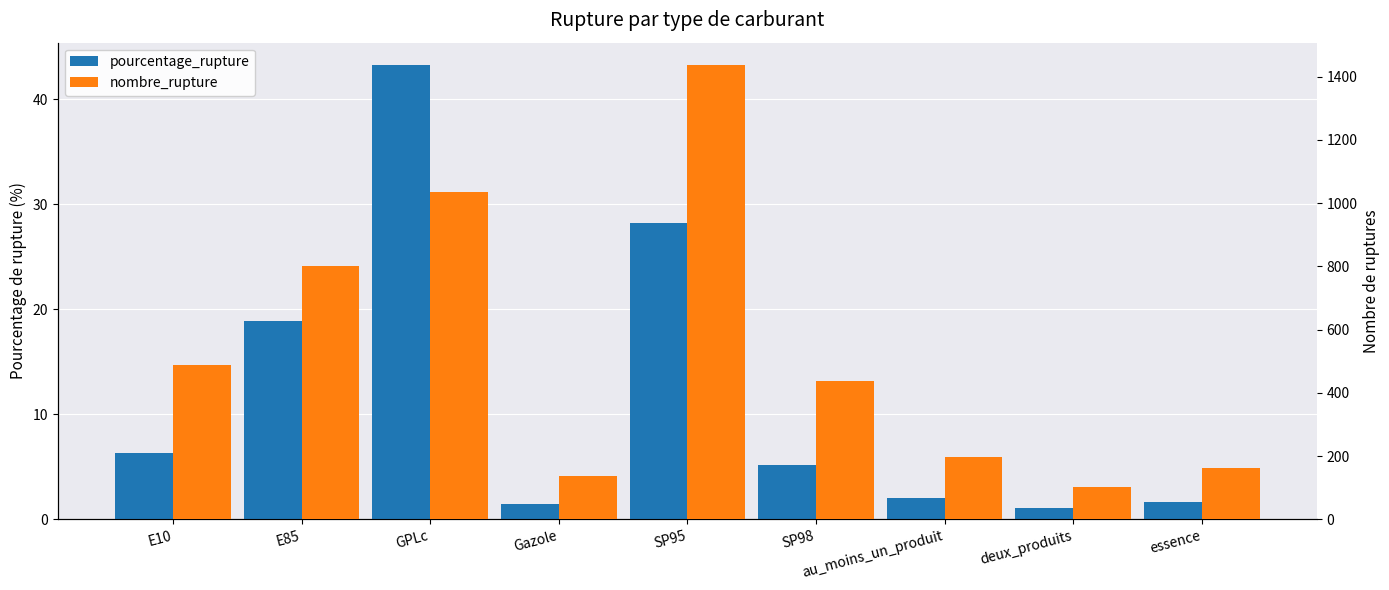

List the series in order of their peak value, highest first.

nombre_rupture, pourcentage_rupture